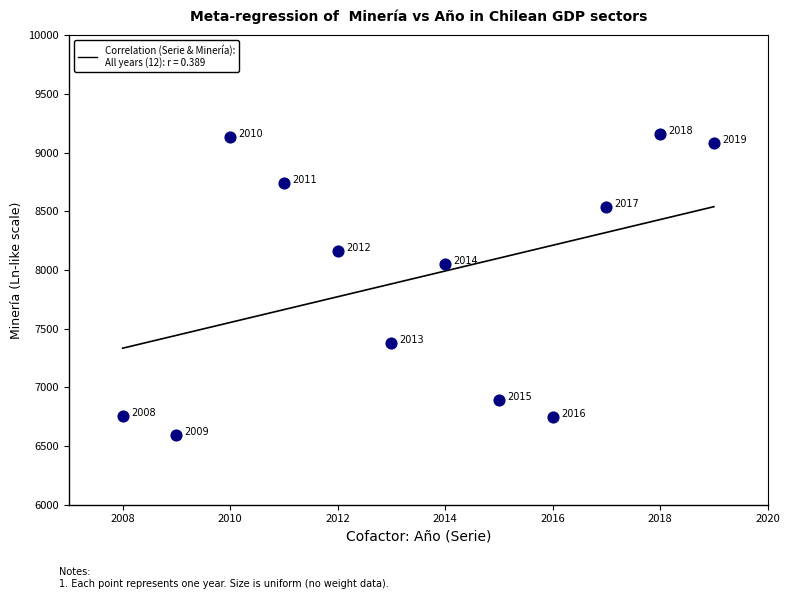

What Y value in the scatter plot is closest to 7874?

8054